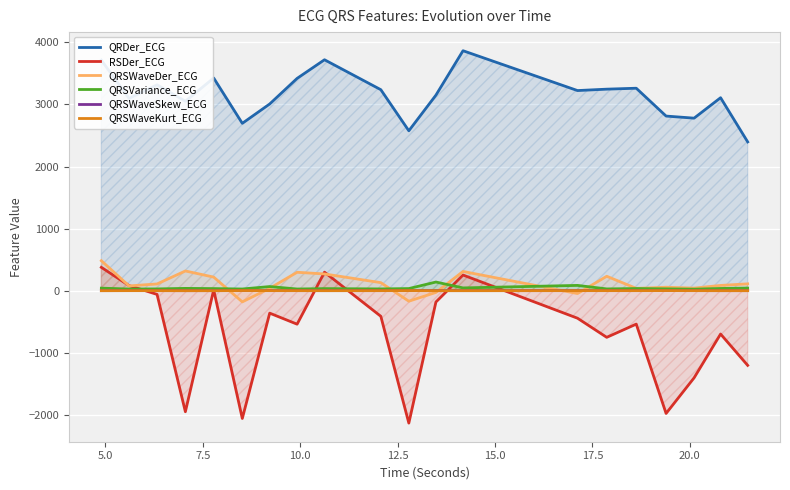

What is the maximum value for RSDer_ECG?

376.6